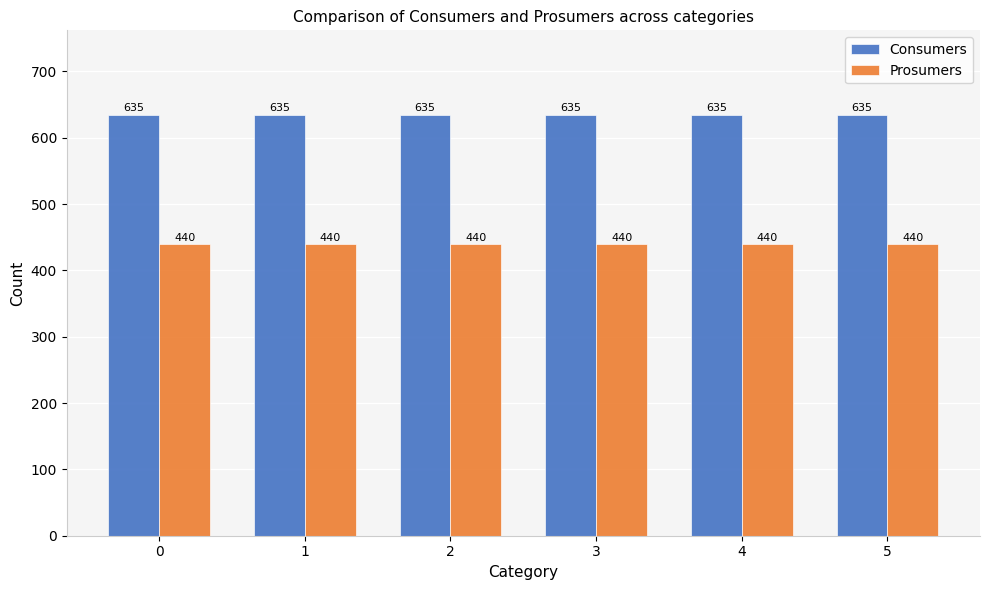

True or false: Prosumers has a value of 440 at 2.

True